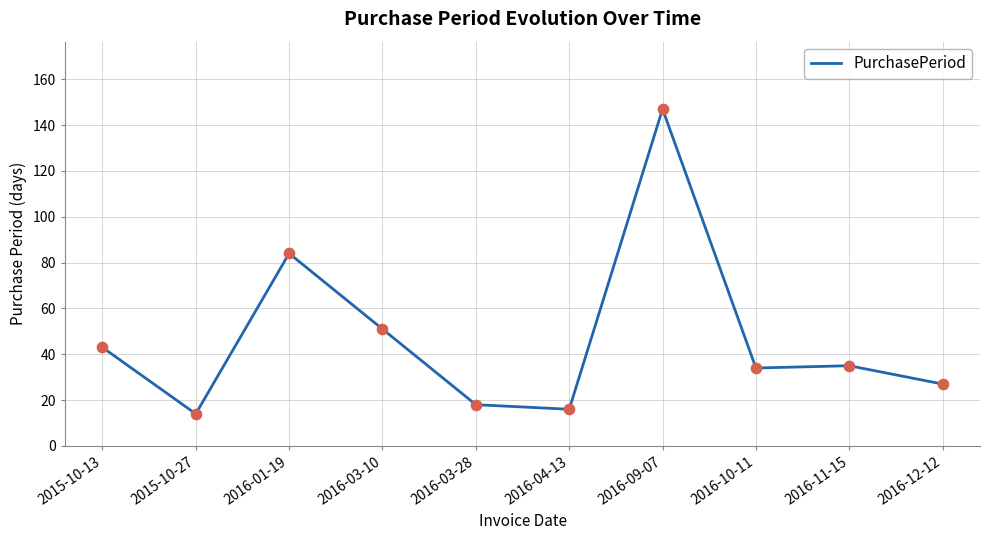

Which has a higher value, 2016-09-07 or 2016-11-15?

2016-09-07